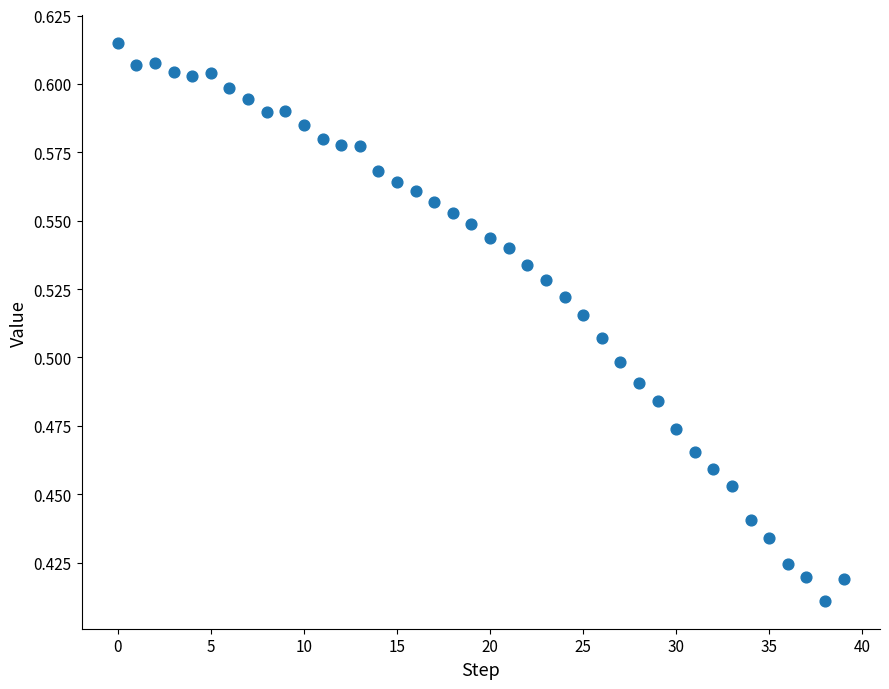

How many points are shown in the scatter plot?

40